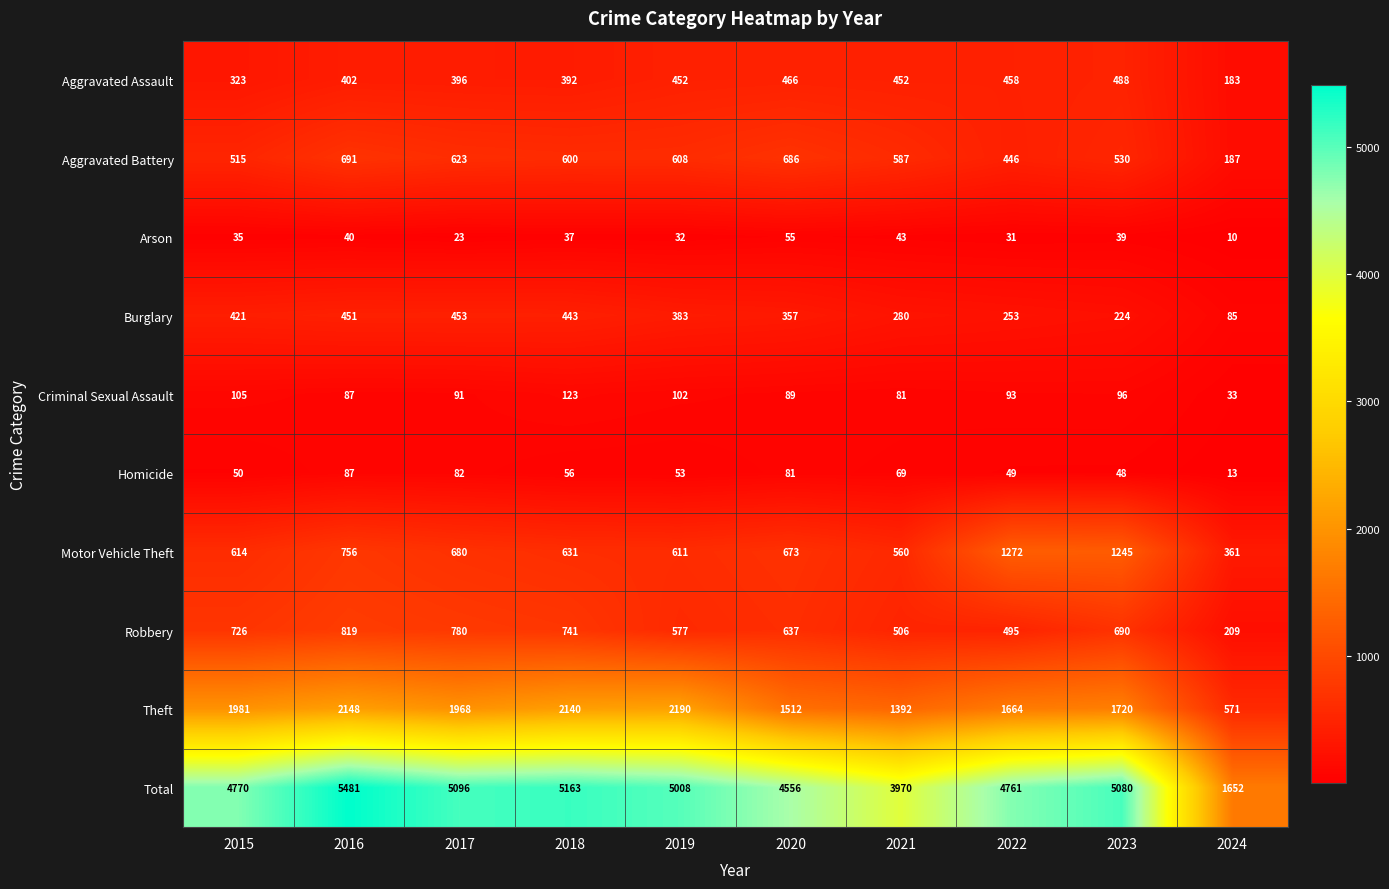

What is the total value across all series at 2017?

10192